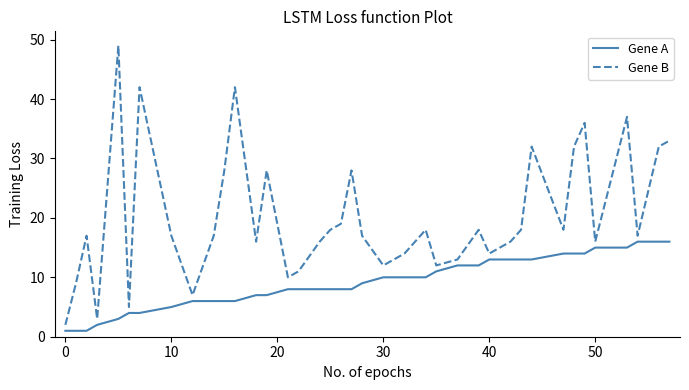

What is the difference between the second highest and minimum values in the Gene B series?

40